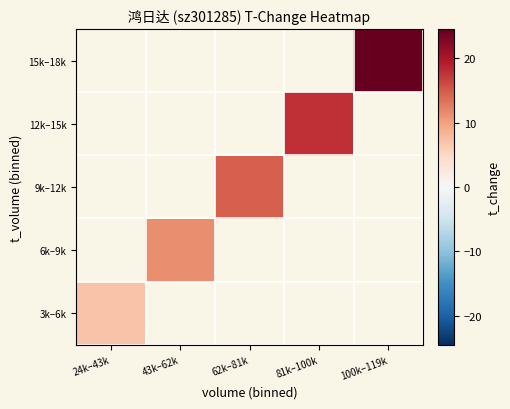

How many series are shown in this chart?

5